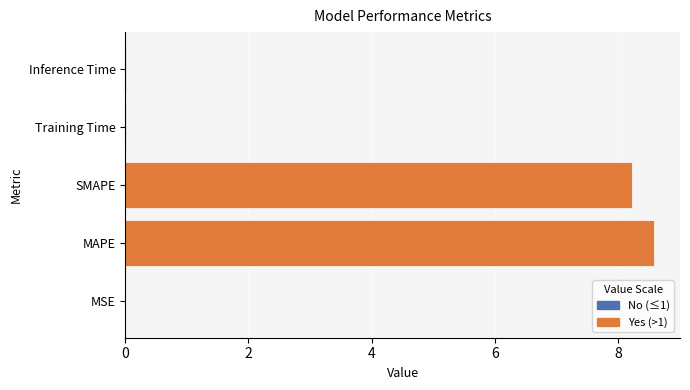

The value at SMAPE is 8.2. True or false?

True